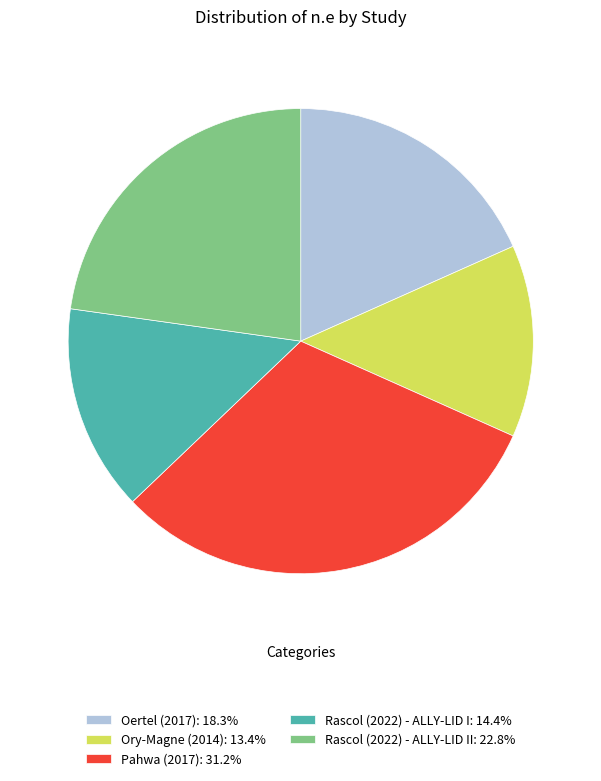

How many segments does this pie chart have?

5